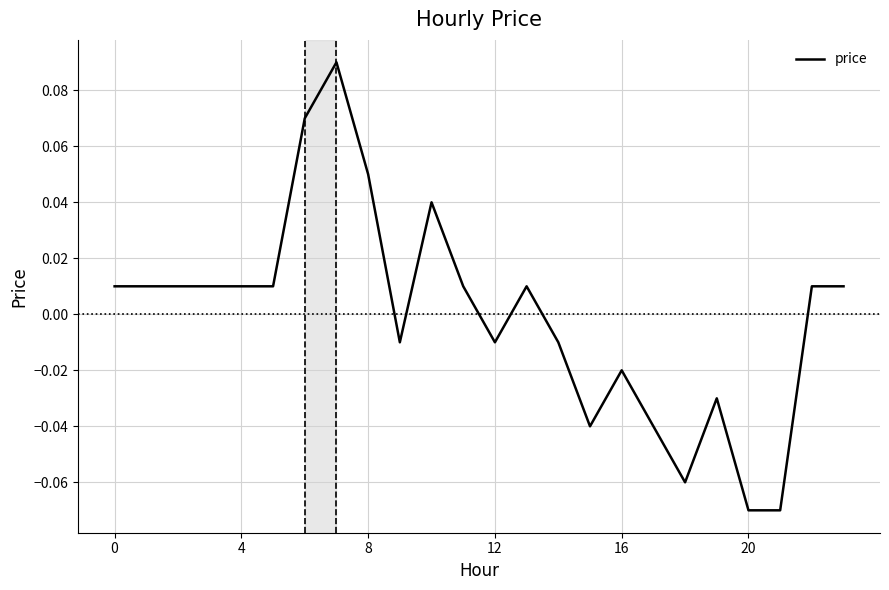

How many negative values are there?

10